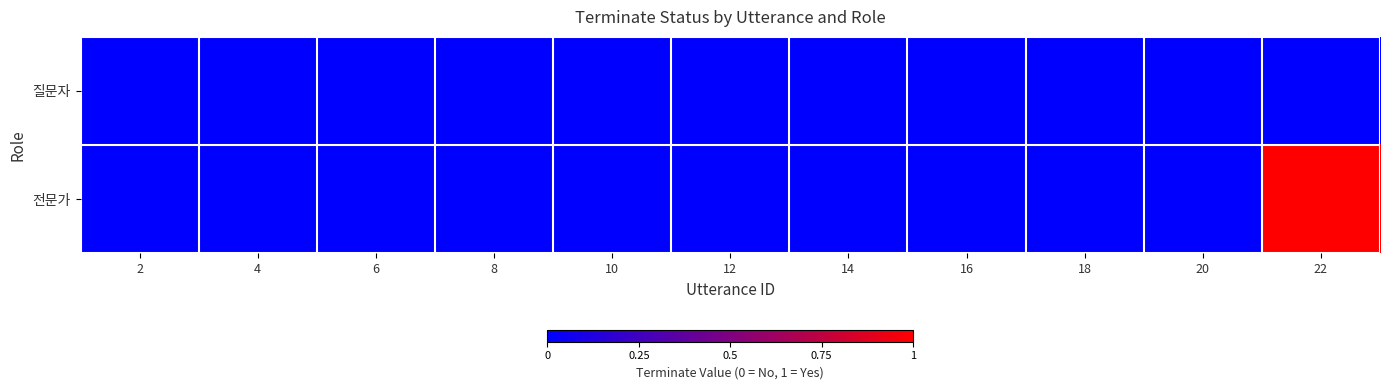

Rank the series by their maximum value, from lowest to highest.

질문자, 전문가